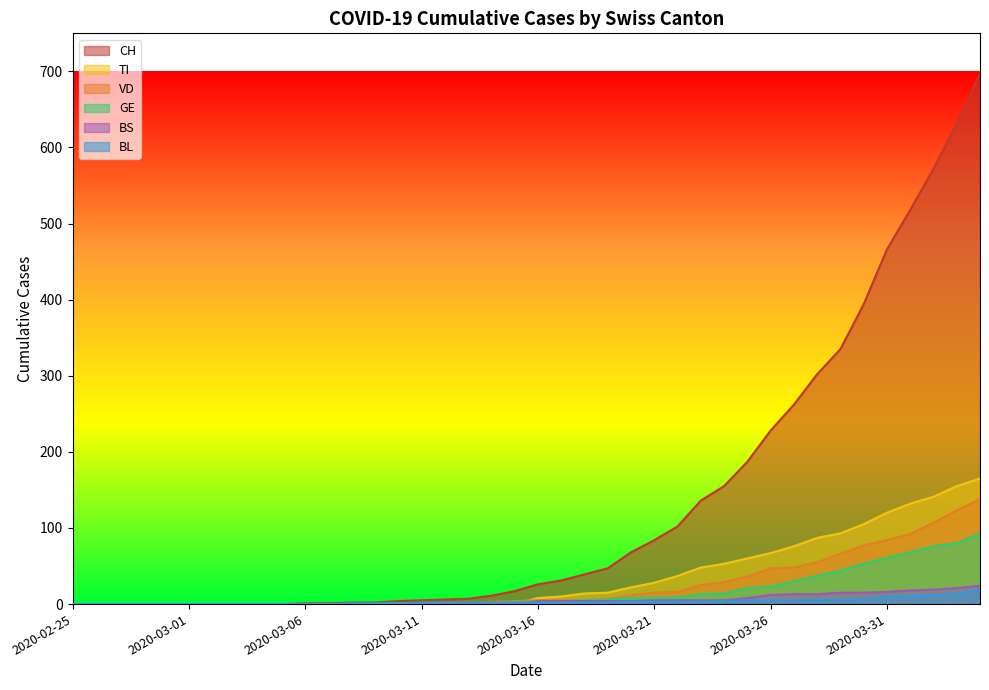

True or false: TI and BL cross at least once.

True